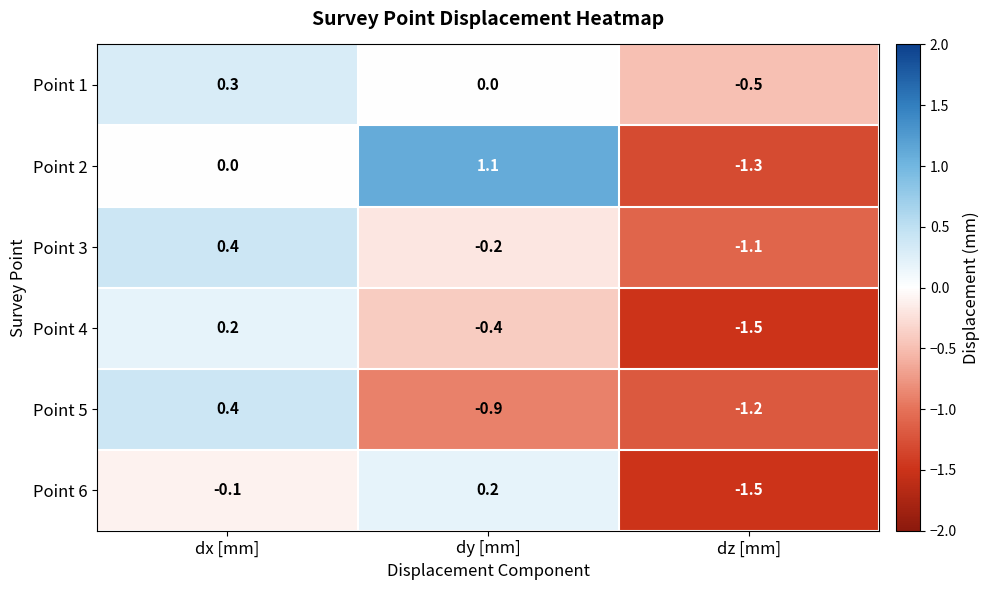

Which series has the largest range (max minus min)?

Point 2